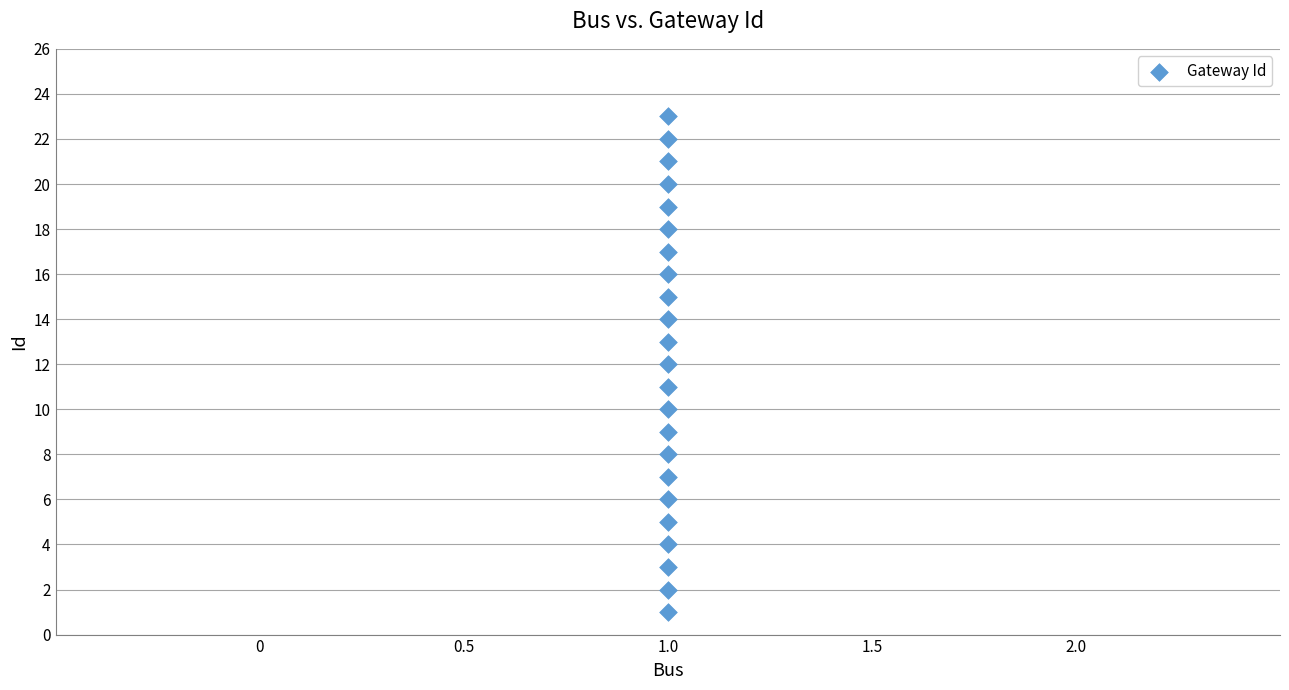

What is the range of Y values (max minus min)?

22